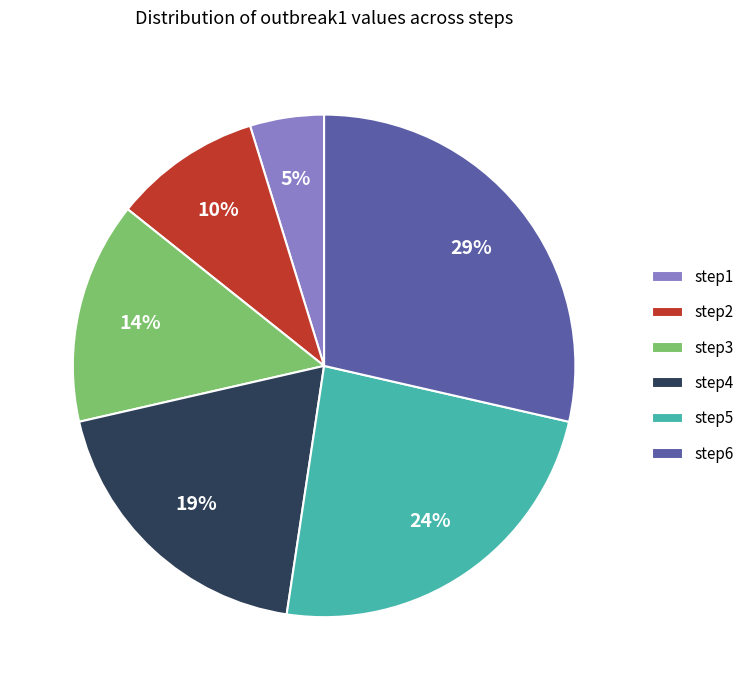

What is the smallest slice in the pie chart?

step1